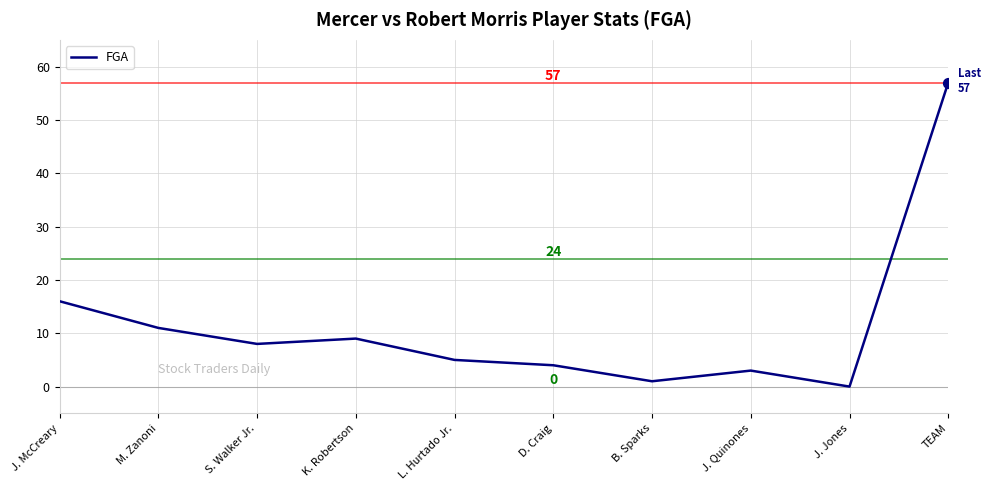

What is the change in value from J. McCreary to D. Craig?

-12